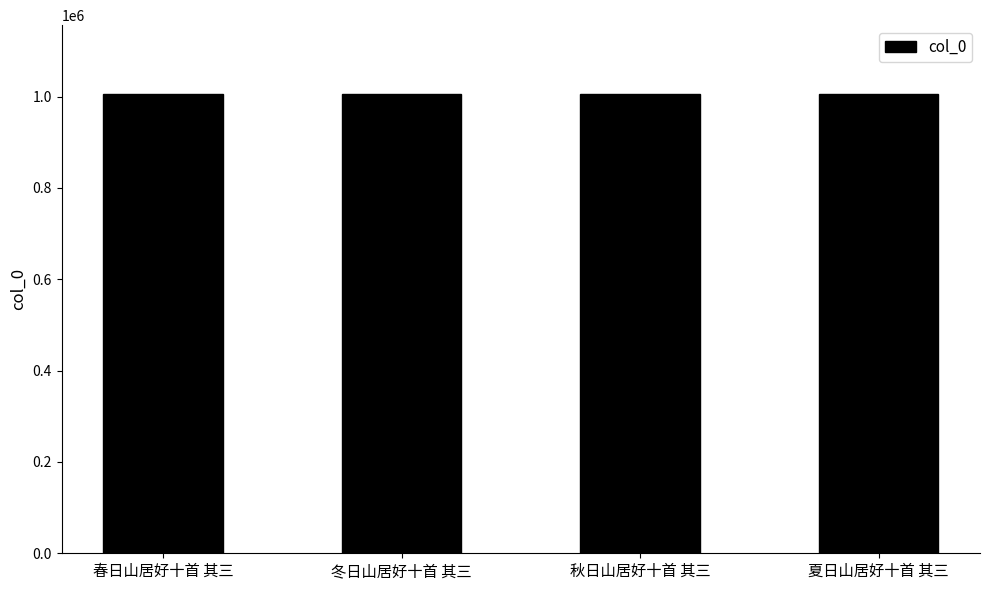

Is it true that the value at 冬日山居好十首 其三 is 568711?

False